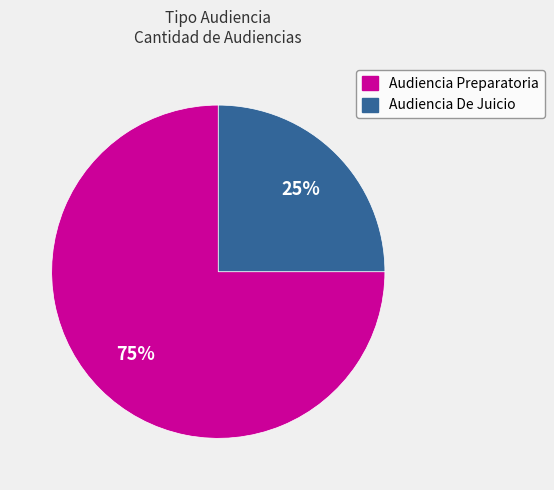

To the nearest percent, what portion does Audiencia De Juicio represent?

25%